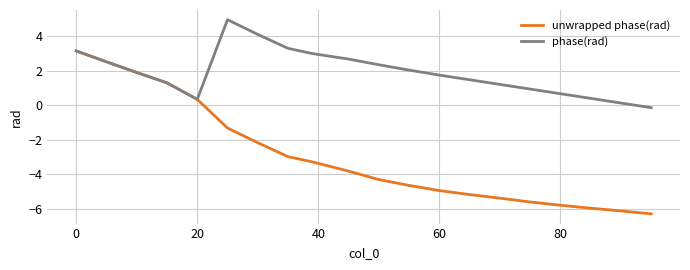

Which series has the largest total across all categories?

phase(rad)